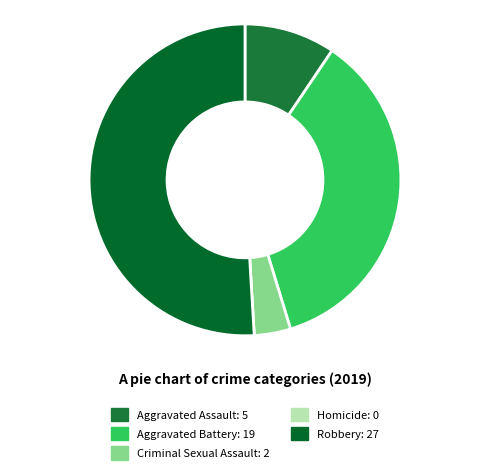

True or false: Criminal Sexual Assault accounts for 4% of the total.

True